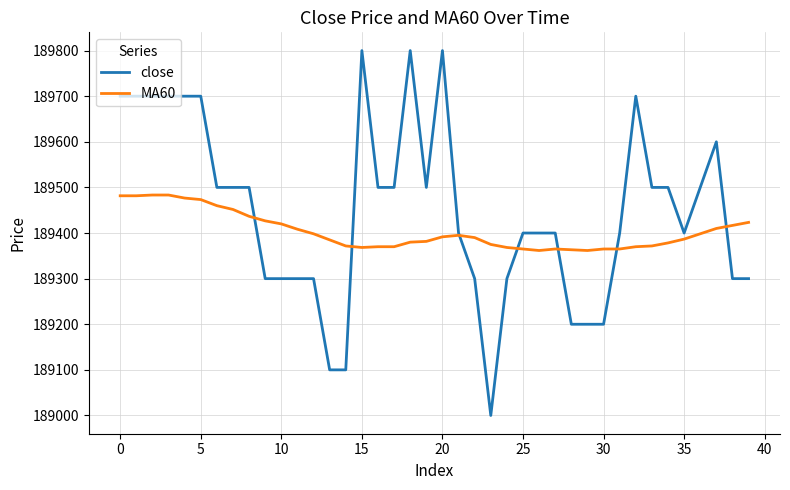

Rank the series by their maximum value, from highest to lowest.

close, MA60